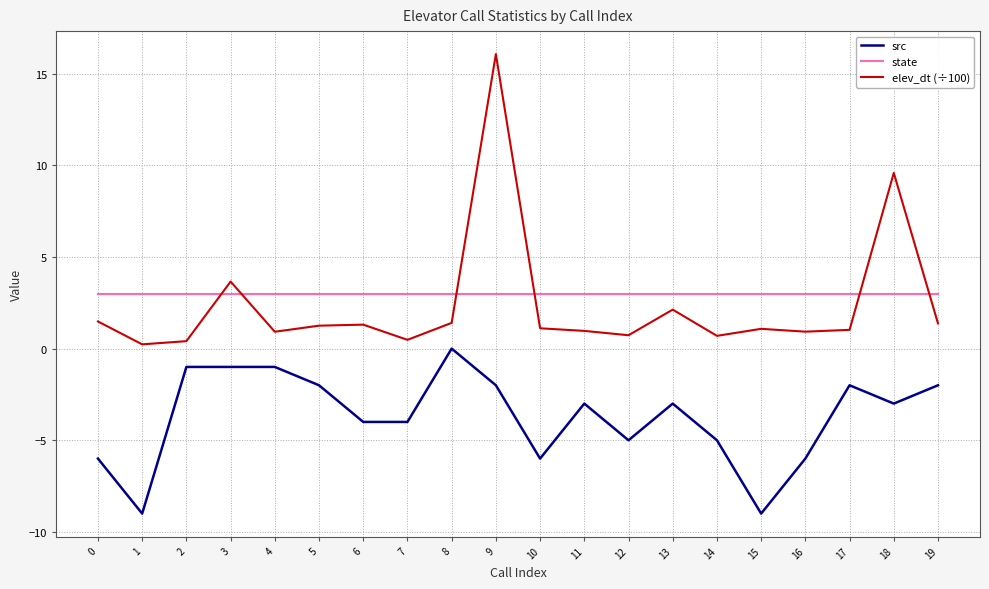

What is the sum of all src values?

-74.0